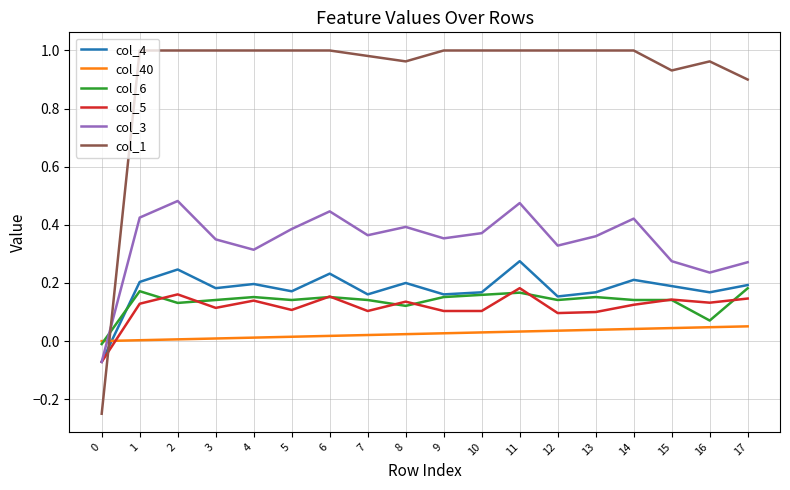

The value of col_4 at 2 is 0.2. True or false?

True